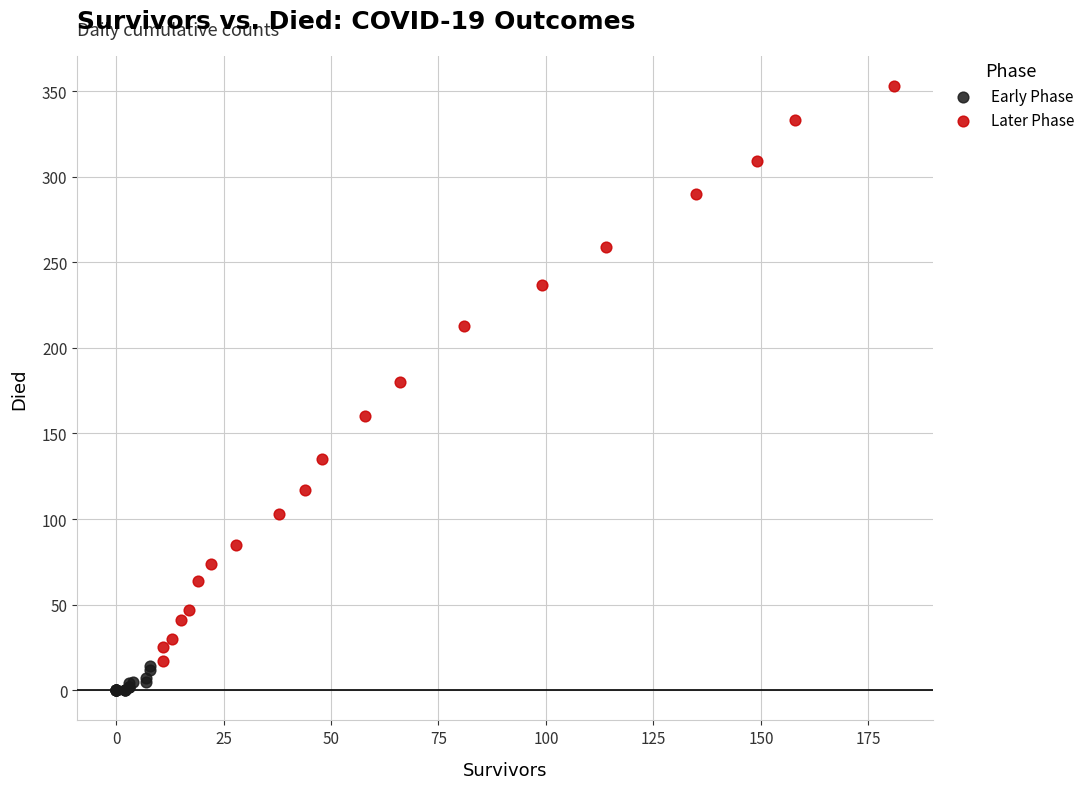

Which series has the largest Y range (max minus min)?

Later Phase